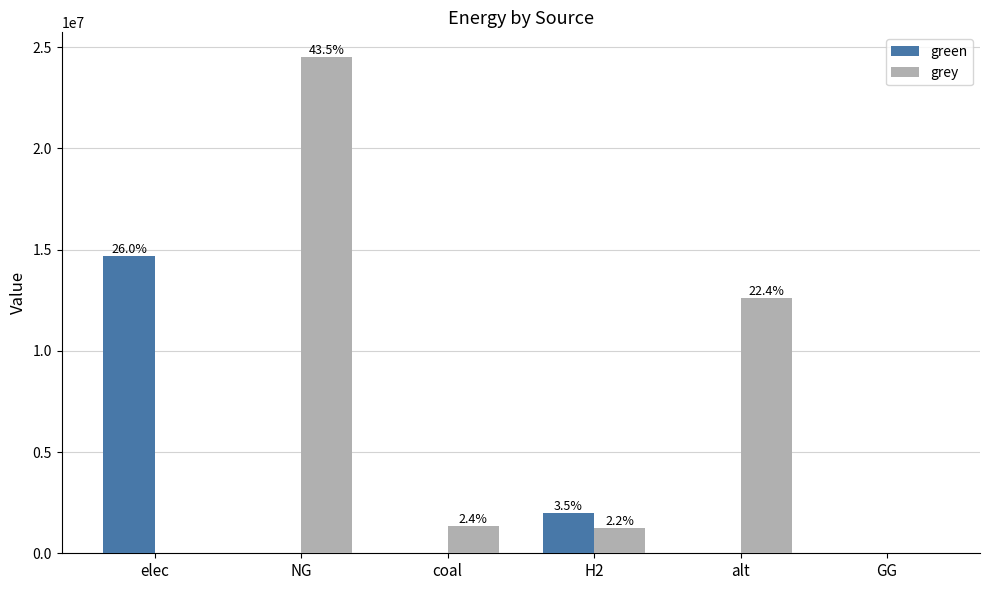

Is it true that green equals 0.0 at alt?

True